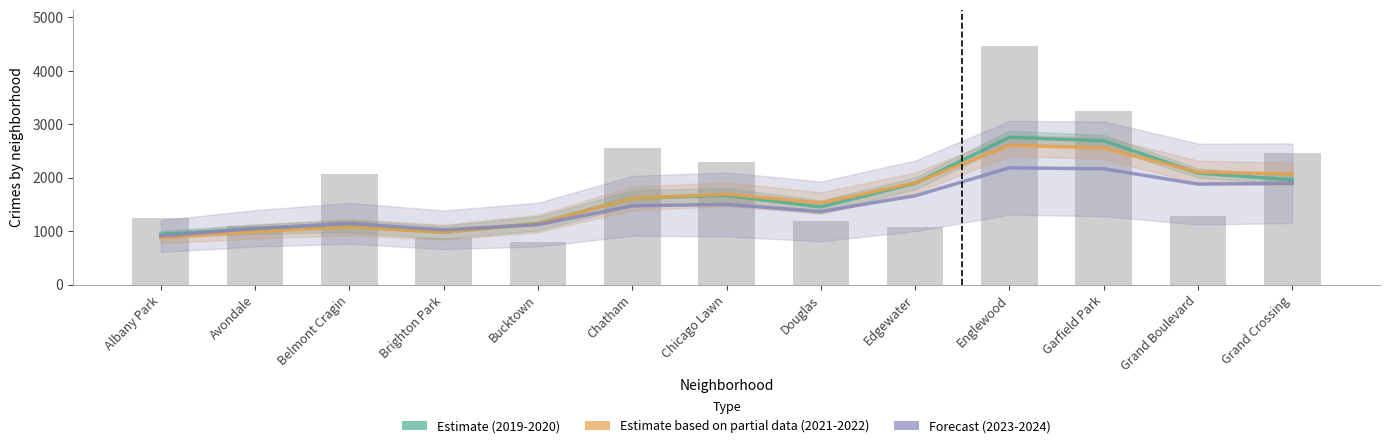

At which label does Estimate based on partial data (2021-2022) first exceed 1615?

Chatham